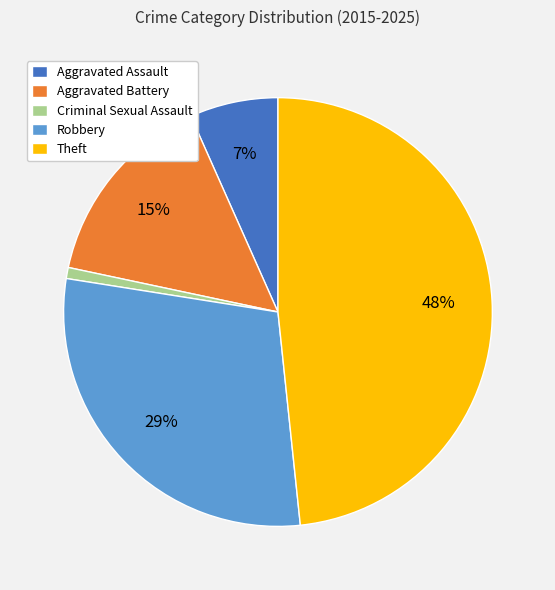

Which category has the smallest portion of the pie?

Criminal Sexual Assault